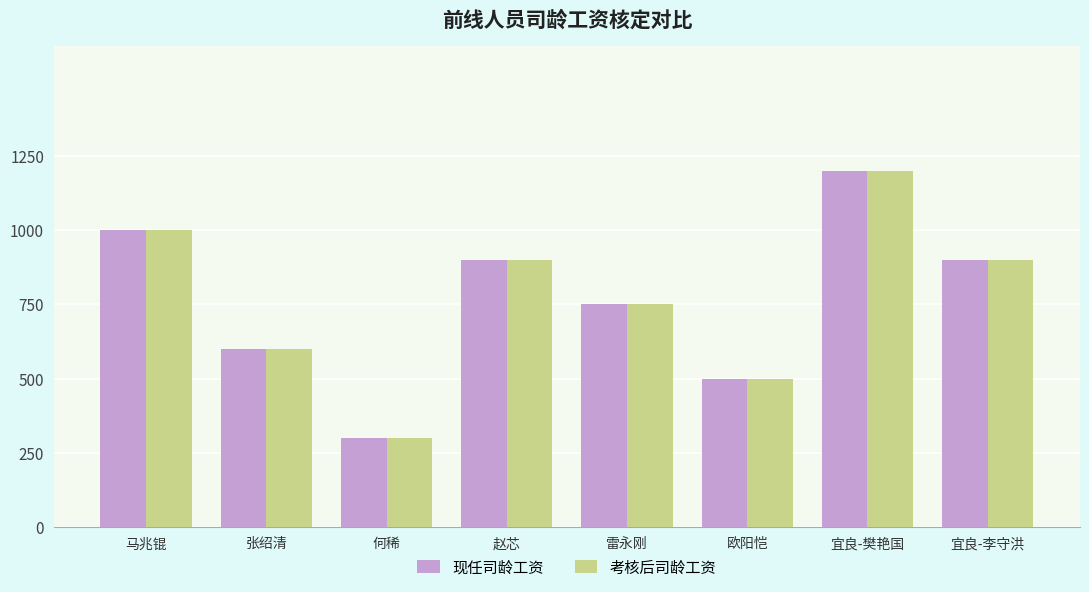

How many 现任司龄工资 values are between 600 and 1000?

5